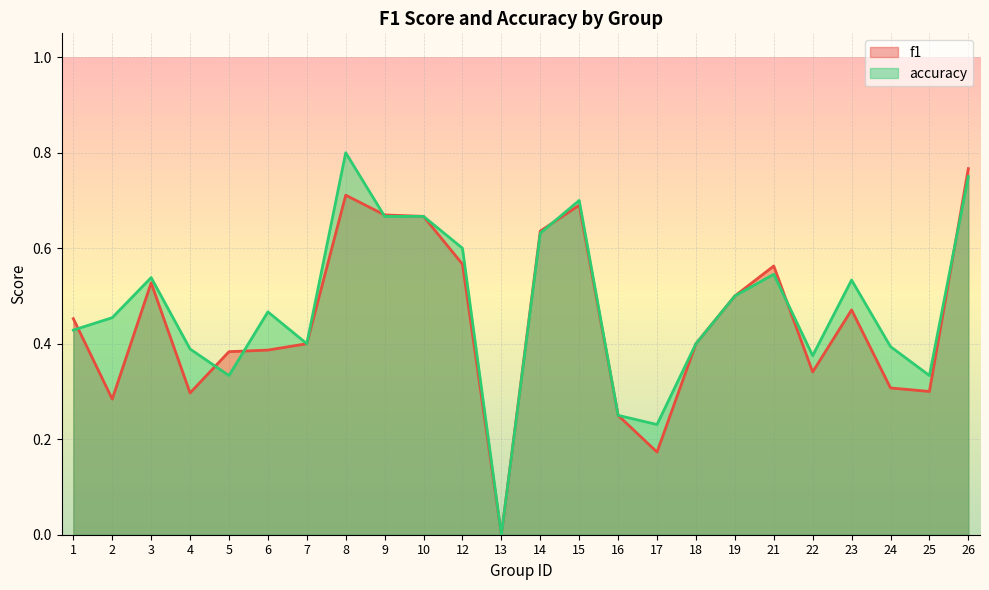

Where do accuracy and f1 first cross each other?

1 and 2